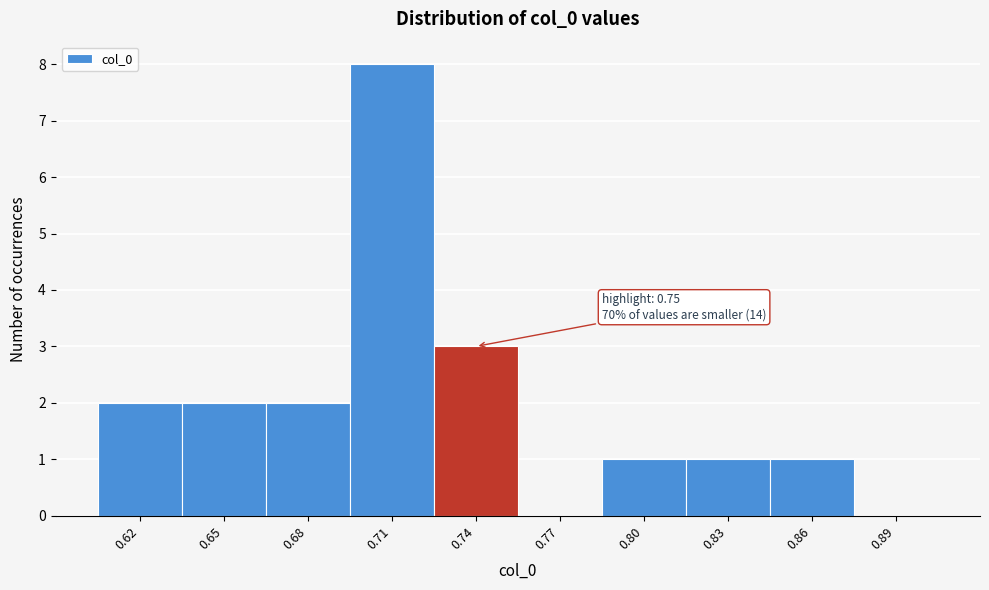

Reading left to right, extract all data points from this chart.

0.62=2	0.65=2	0.68=2	0.71=8	0.74=3	0.77=0	0.80=1	0.83=1	0.86=1	0.89=0